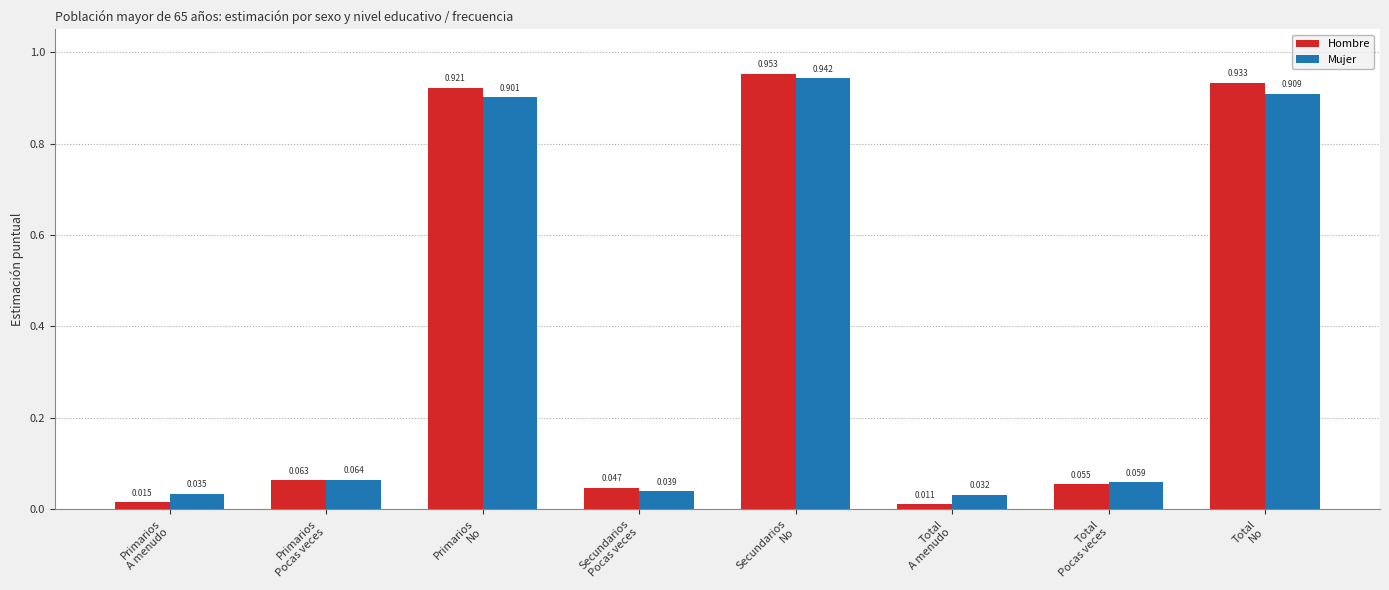

Which series has the widest spread of values?

Hombre